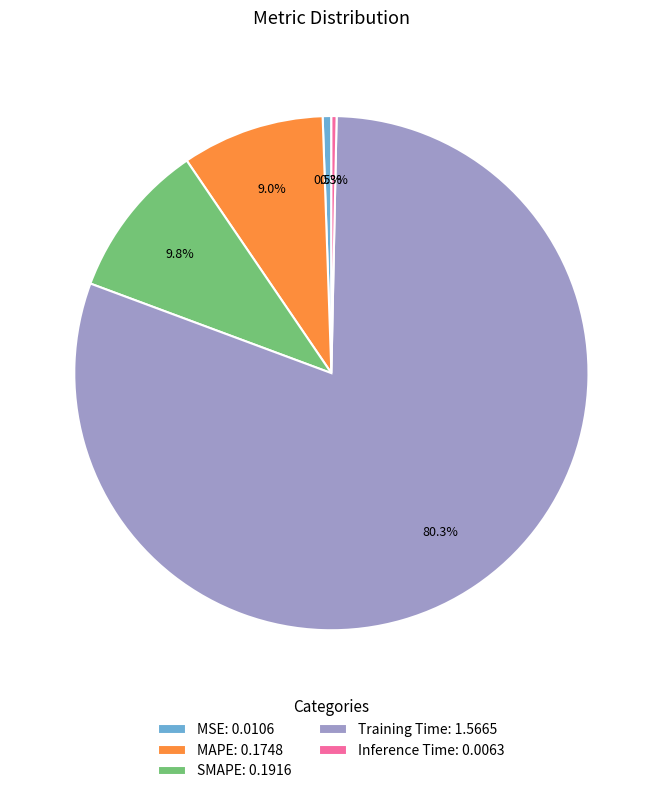

Is the sum of Training Time and MAPE greater than half?

Yes